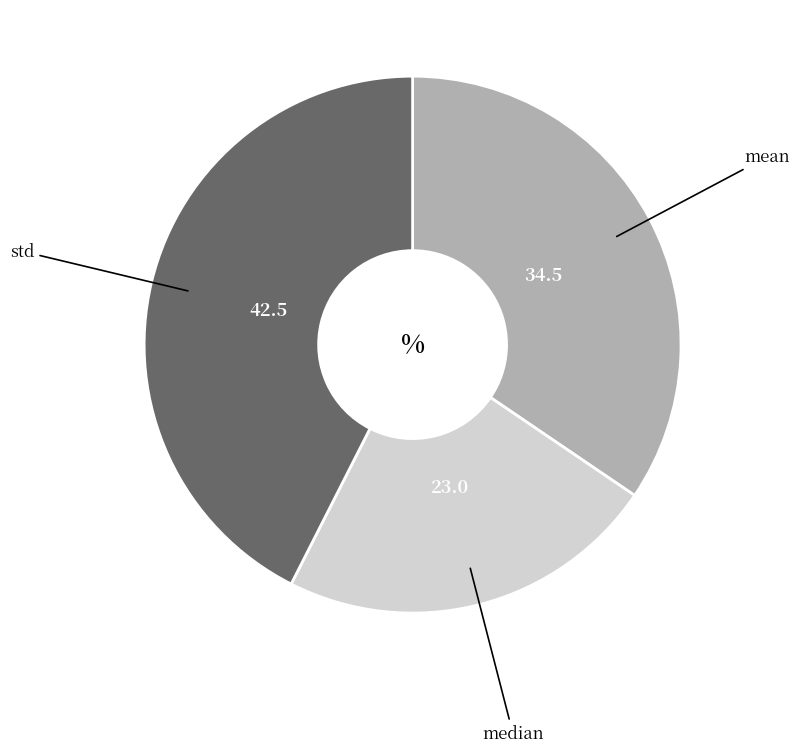

Combined, do std and median account for over 50%?

Yes